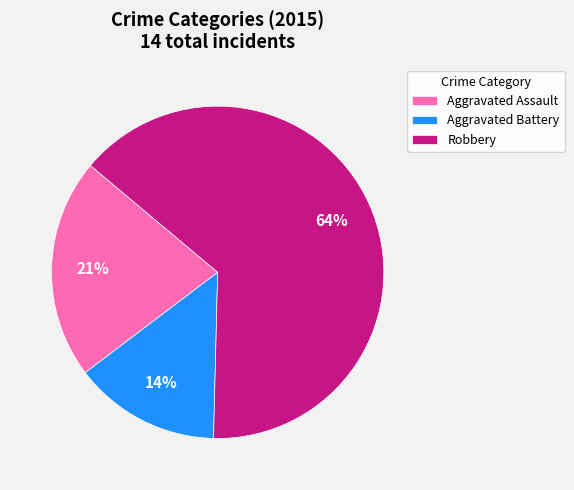

What is the largest slice in the pie chart?

Robbery